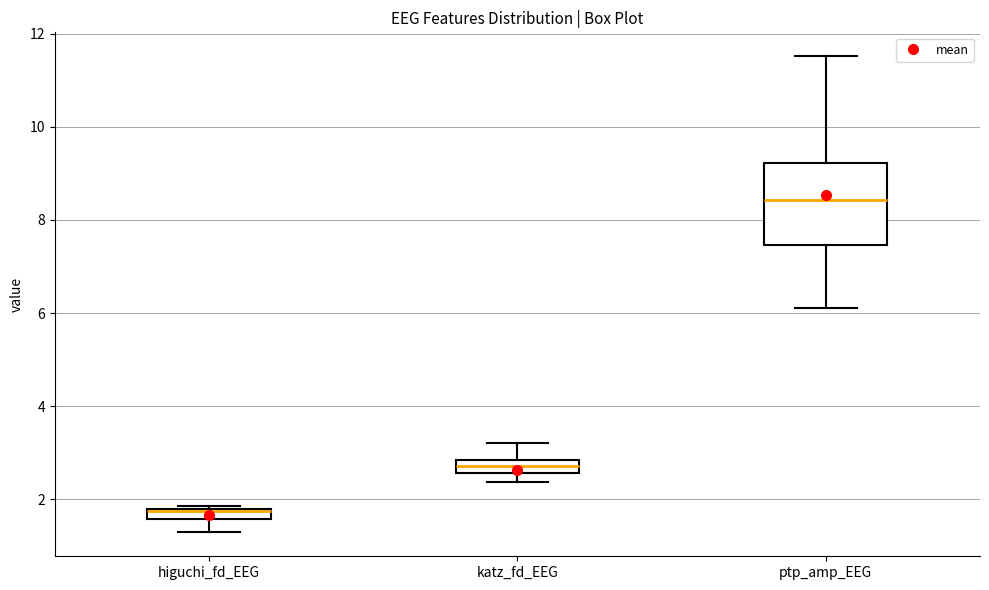

Comparing the boxes themselves (not the whiskers), which one is the tallest?

ptp_amp_EEG